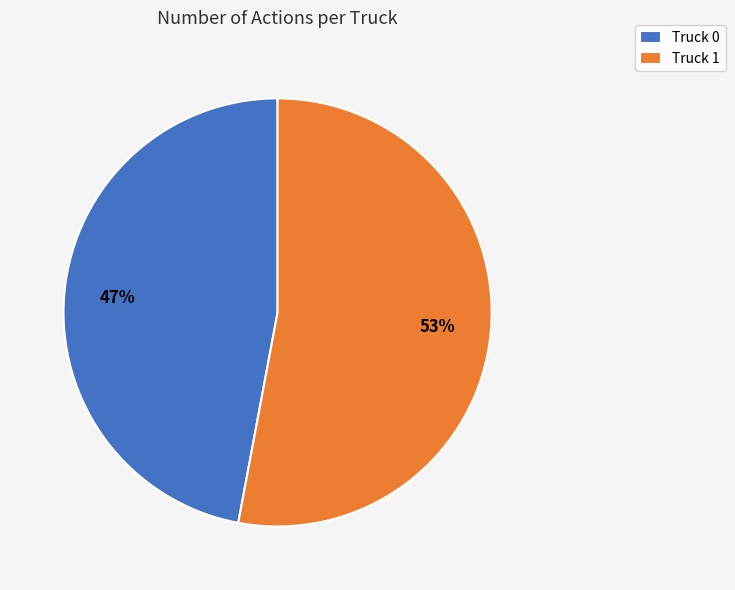

Rank the categories by value from lowest to highest.

Truck 0, Truck 1